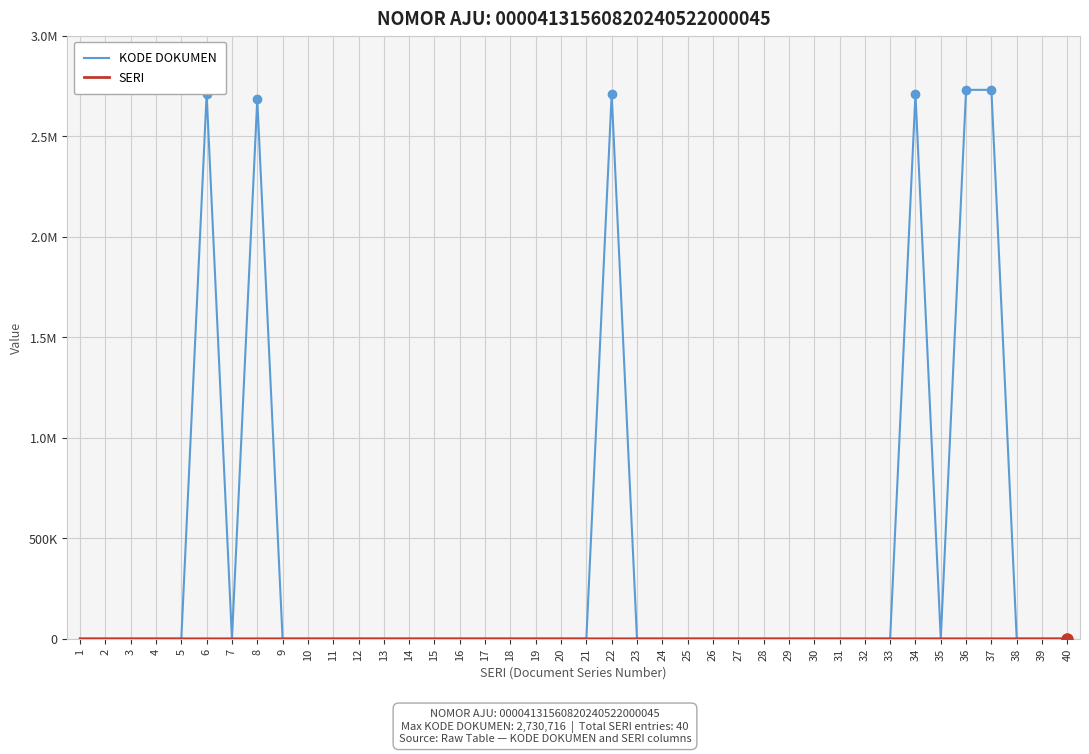

Is this an area chart (filled region under the line)?

No